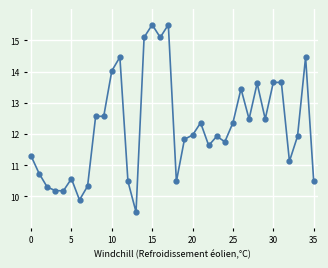

What is the smallest value displayed?

9.5